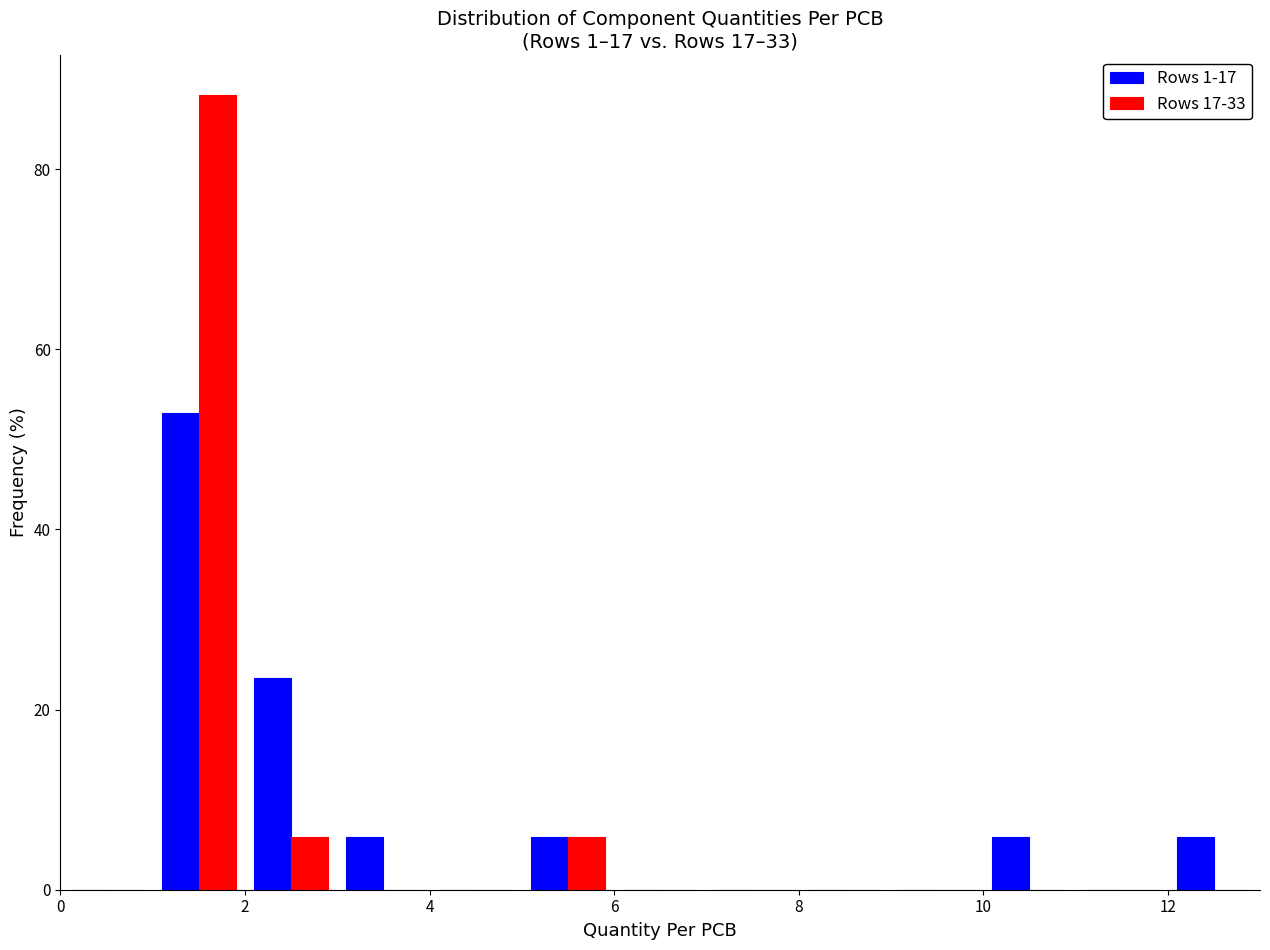

In the Rows 17-33 series, which range on the x-axis has the tallest bar?

1 to 2